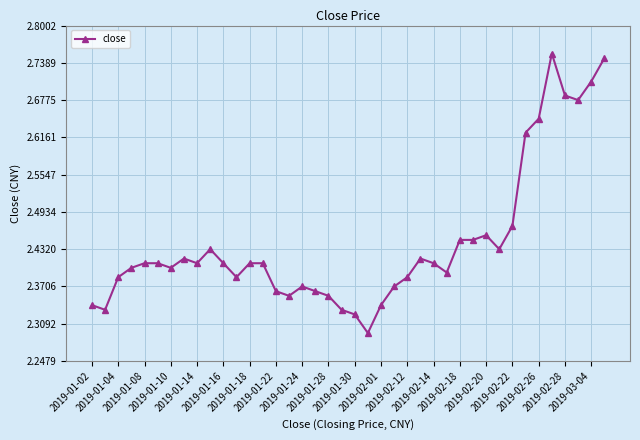

What is the difference between the maximum and minimum values?

0.5